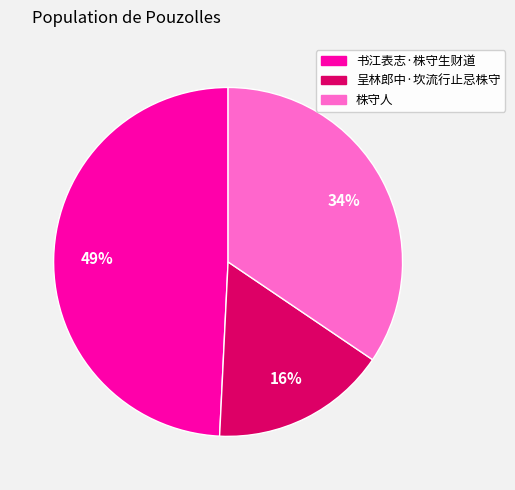

How many slices are in this pie chart?

3